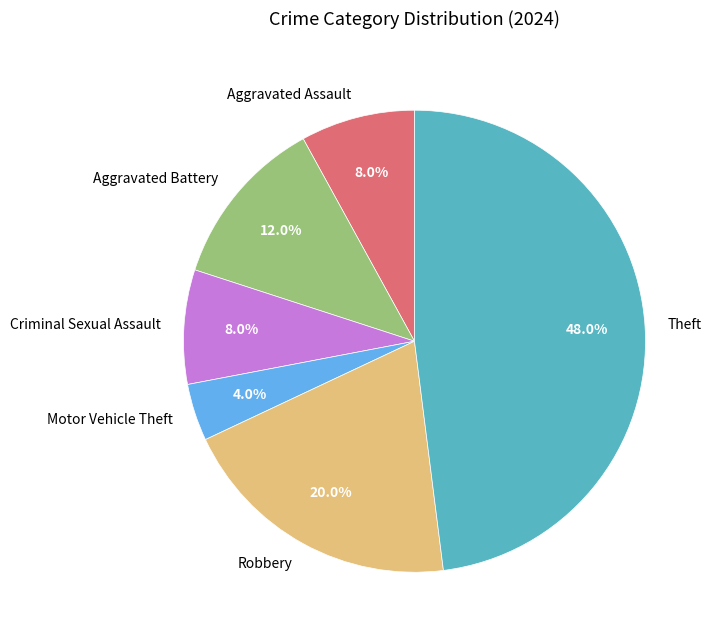

To the nearest percent, what percentage of the pie is Aggravated Assault?

8%